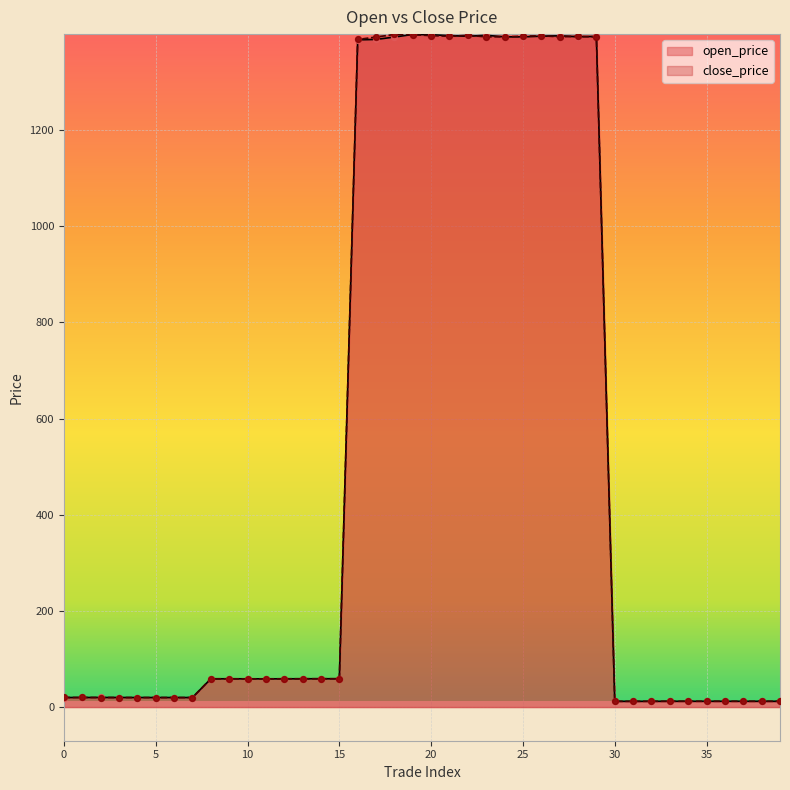

At which category is the sum across all series the highest?

19